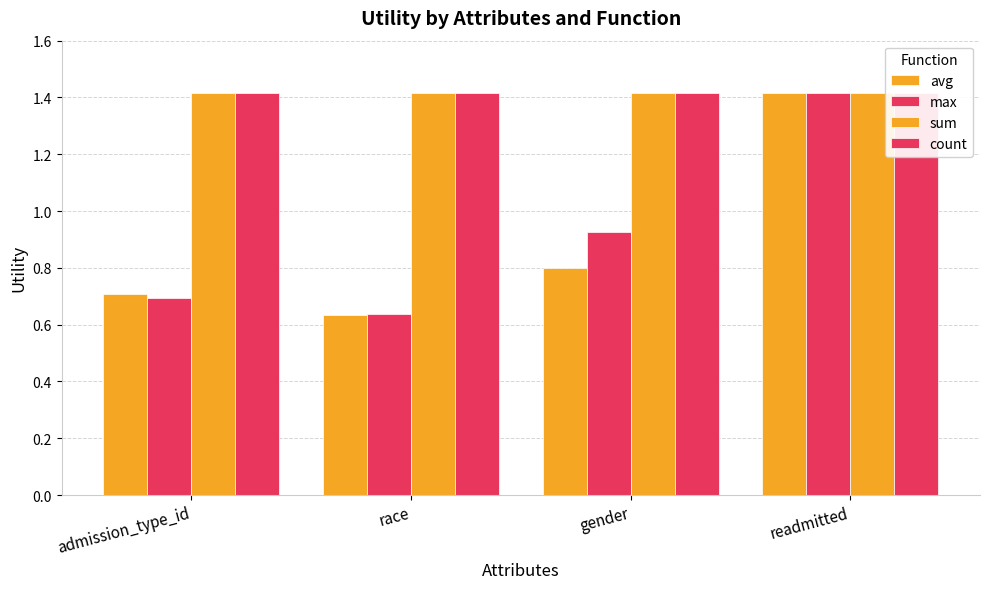

Is it true that count equals 1.4 at race?

True